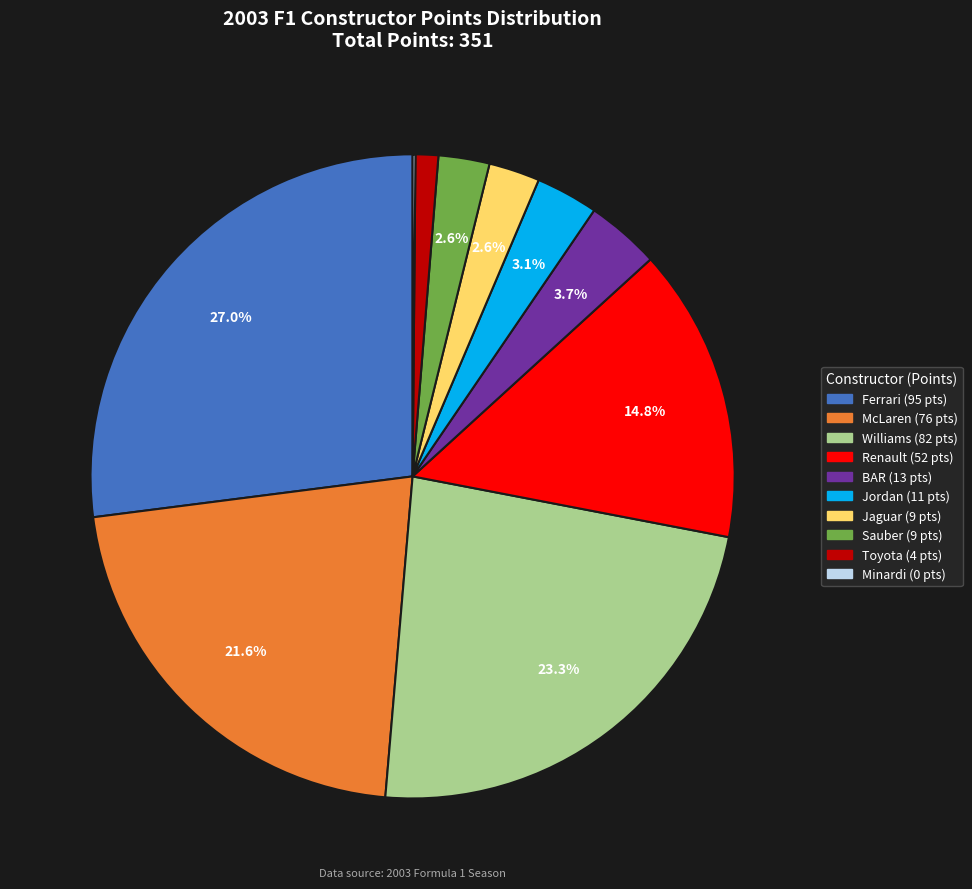

Is Toyota the majority of the pie?

No